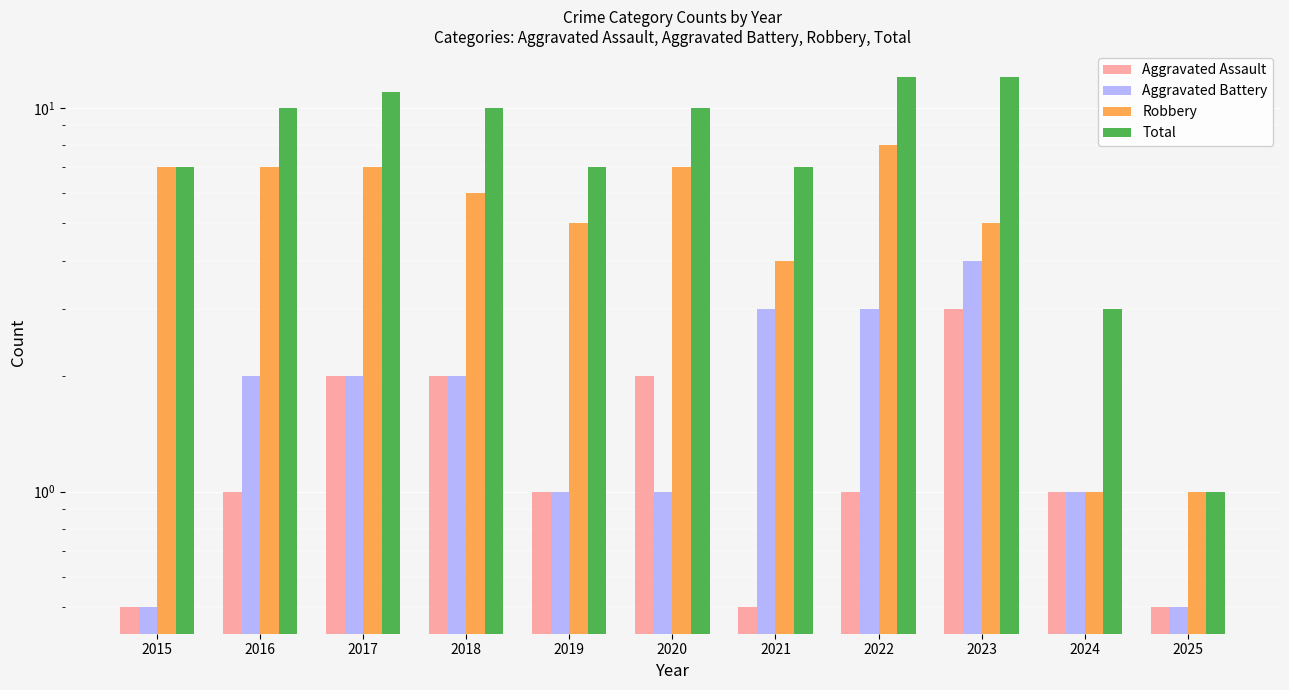

What is the total value across all series at 2024?

6.0